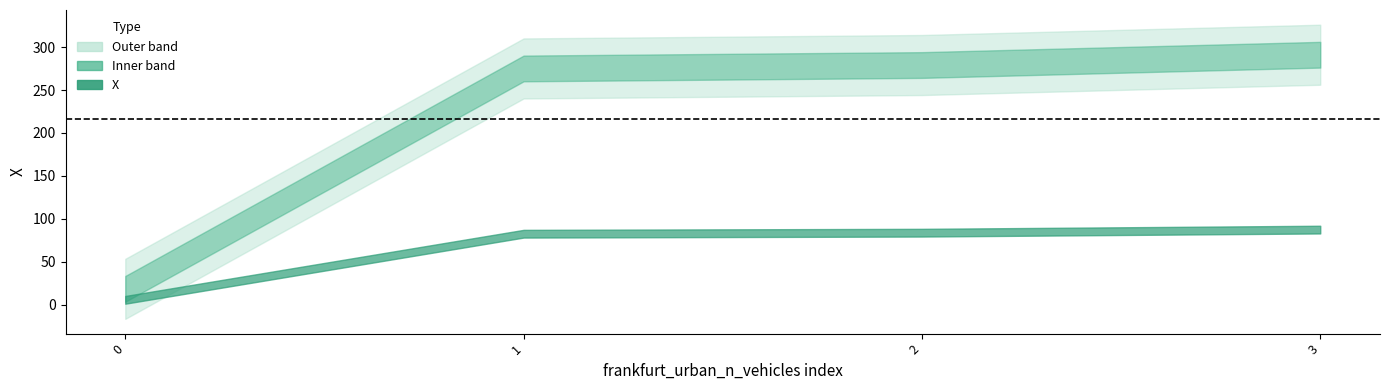

What is the value of the 2nd point from the left?

275.2